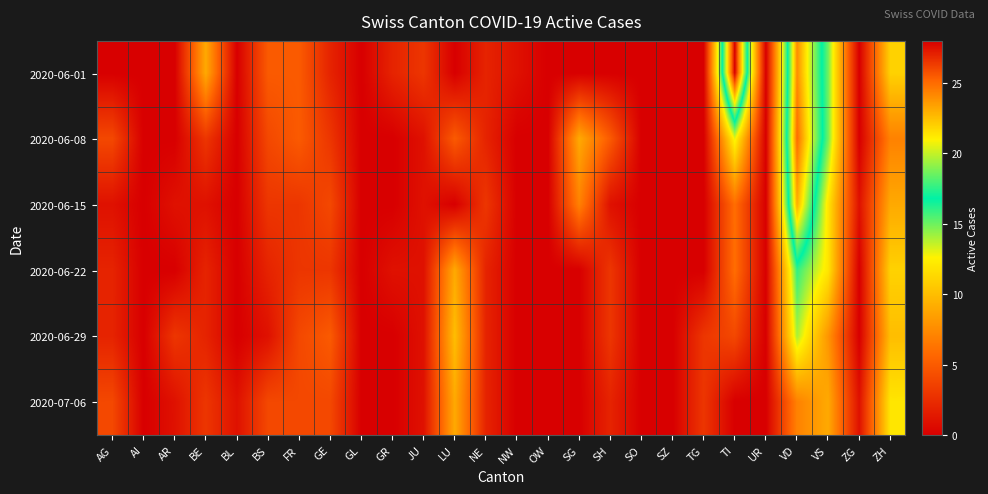

Between GL and SG, which is larger?

GL